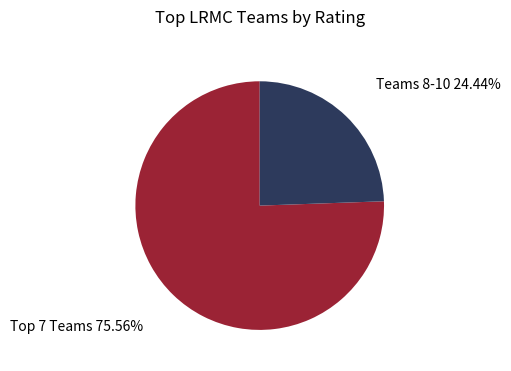

Which slice is the smallest?

Teams 8-10